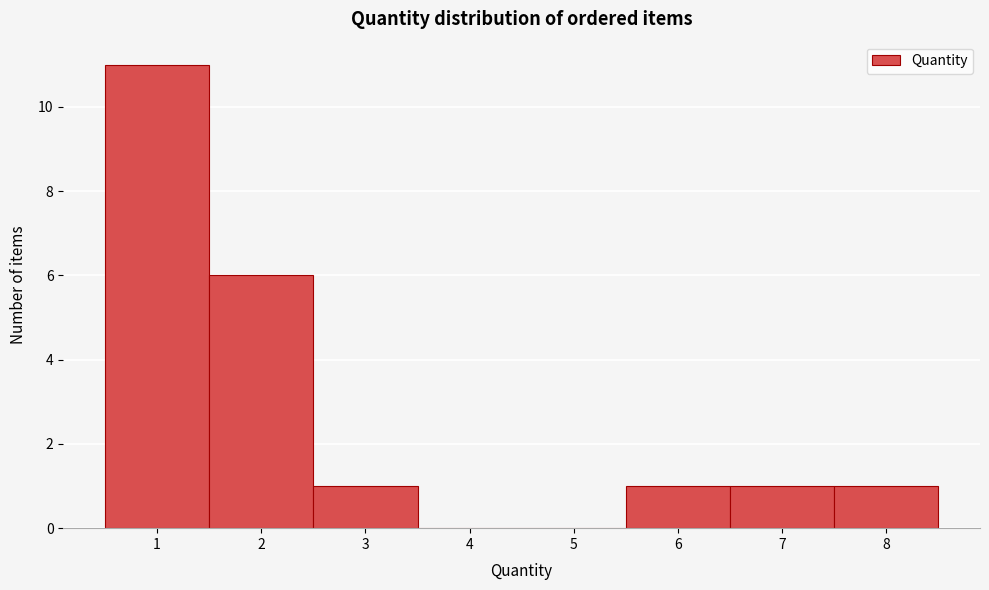

Over which range of the x-axis is the bar tallest?

0.5 to 1.5